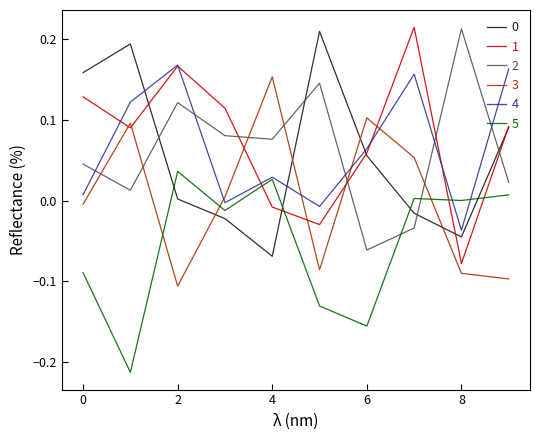

True or false: 0 and 3 intersect in this chart.

True